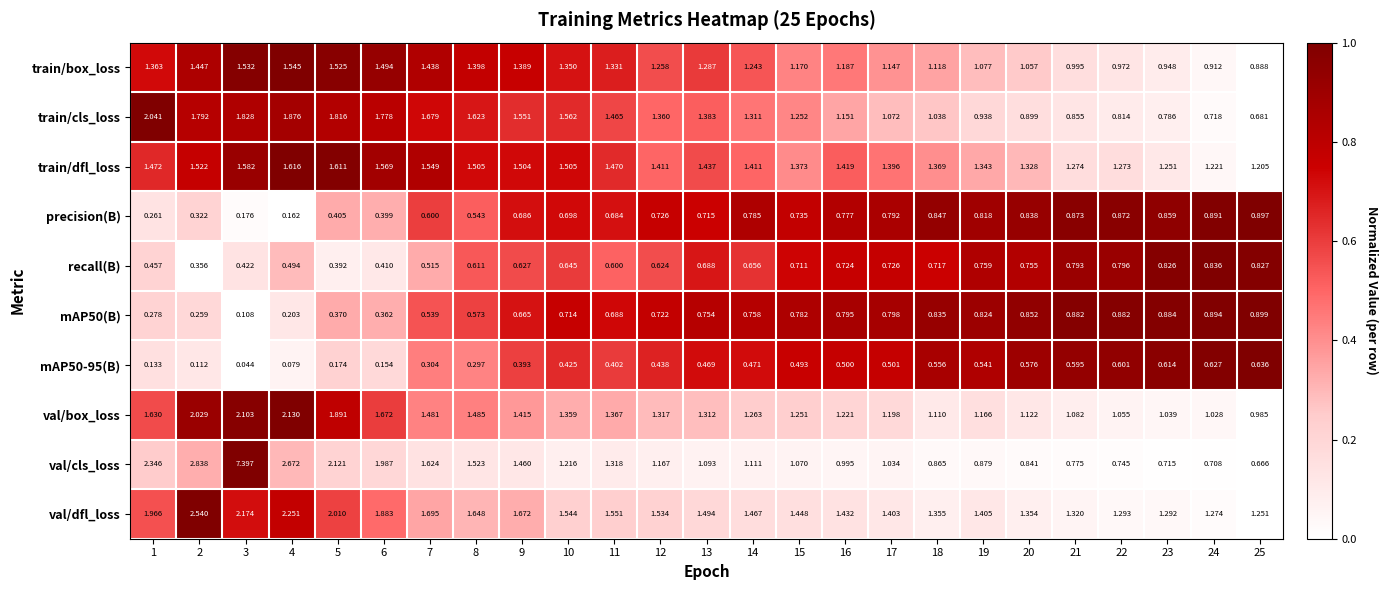

How many data points does each series have?

25